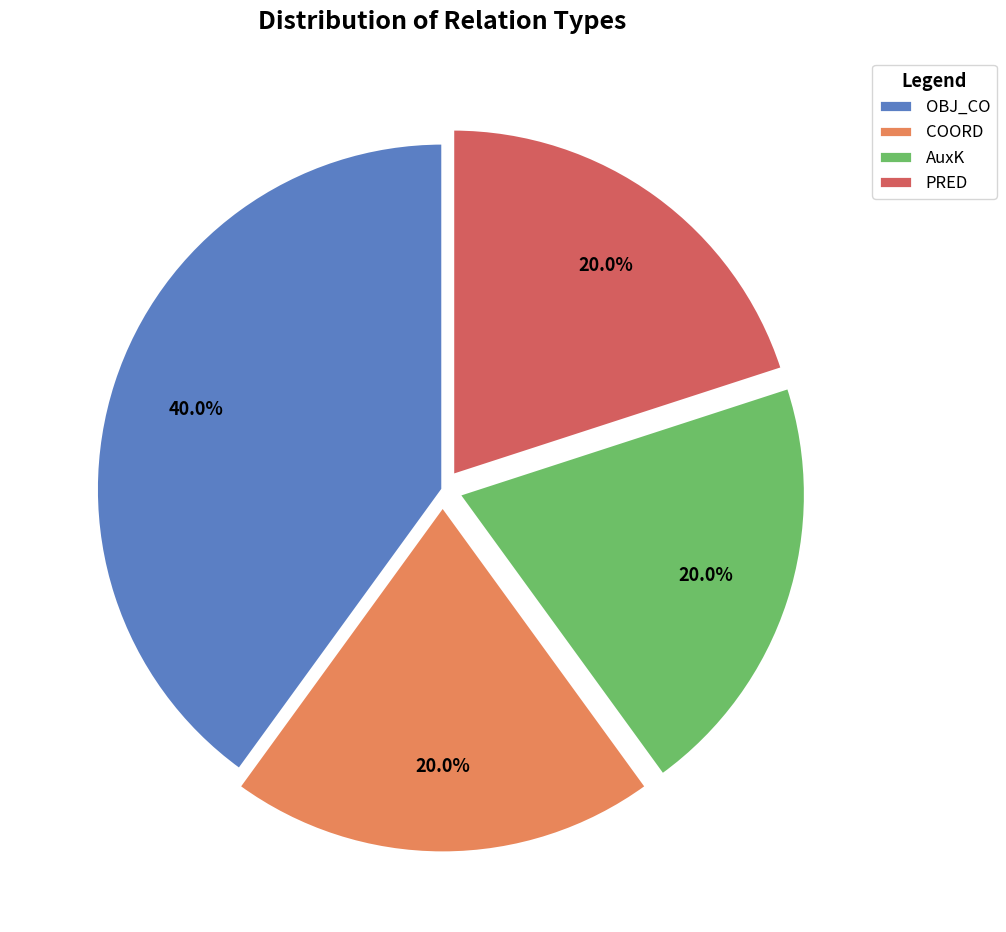

The COORD slice represents 20% of the pie. True or false?

True